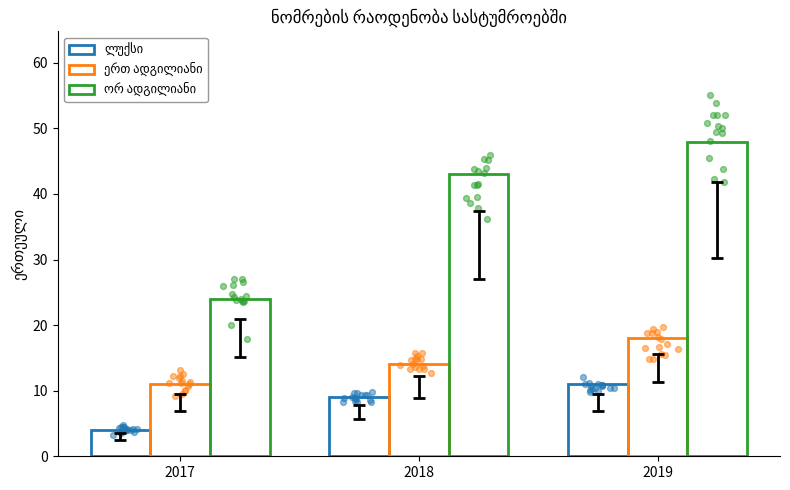

What is the total value across all series at 2017?

39